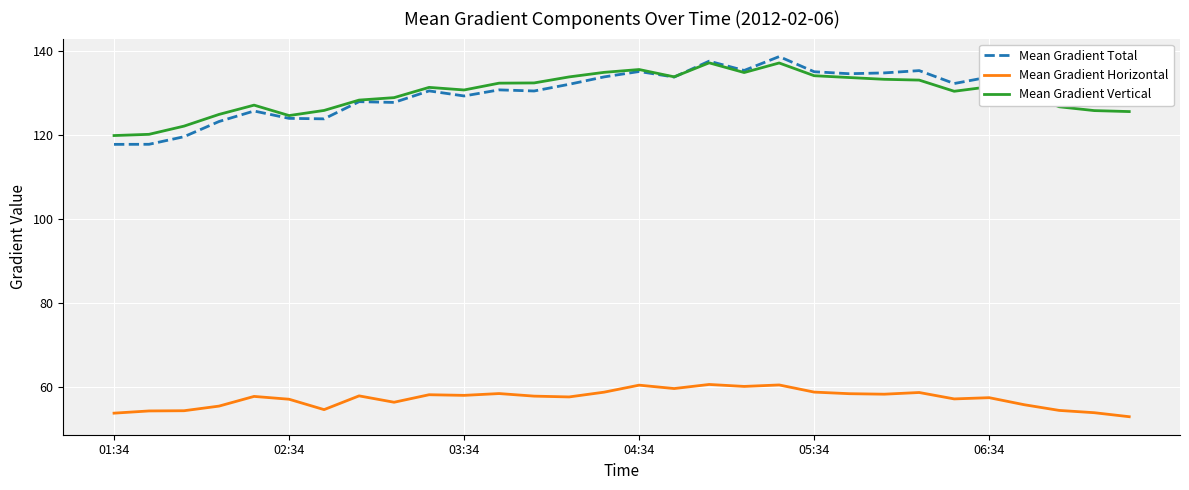

Does the chart have visible grid lines?

Yes